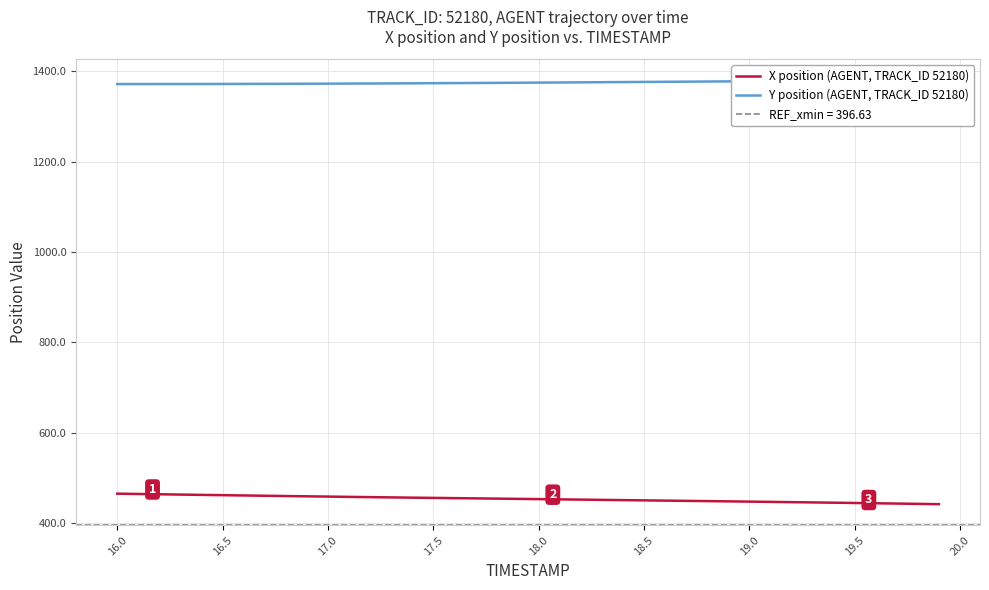

True or false: X position (AGENT, TRACK_ID 52180) and Y position (AGENT, TRACK_ID 52180) cross at least once.

False